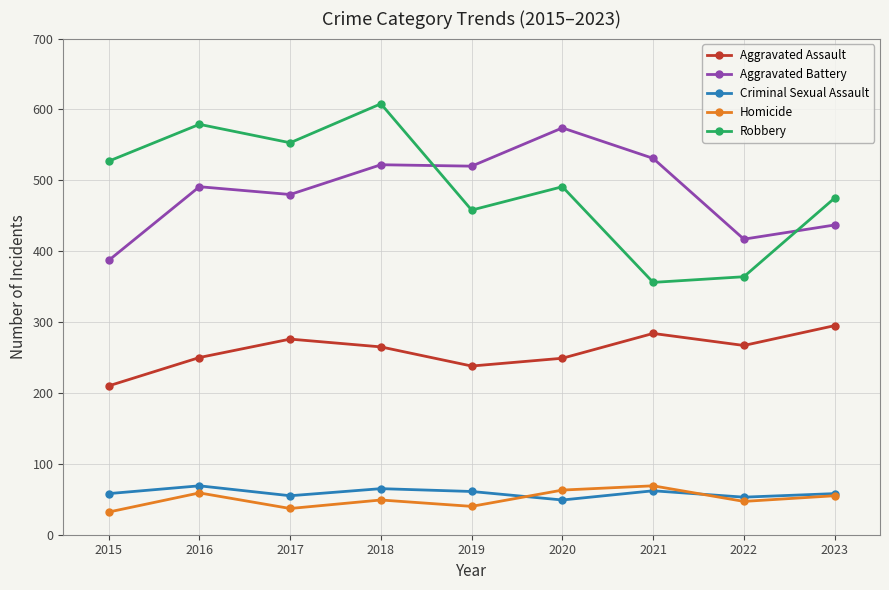

At which category does the chart reach its peak across all series?

2018